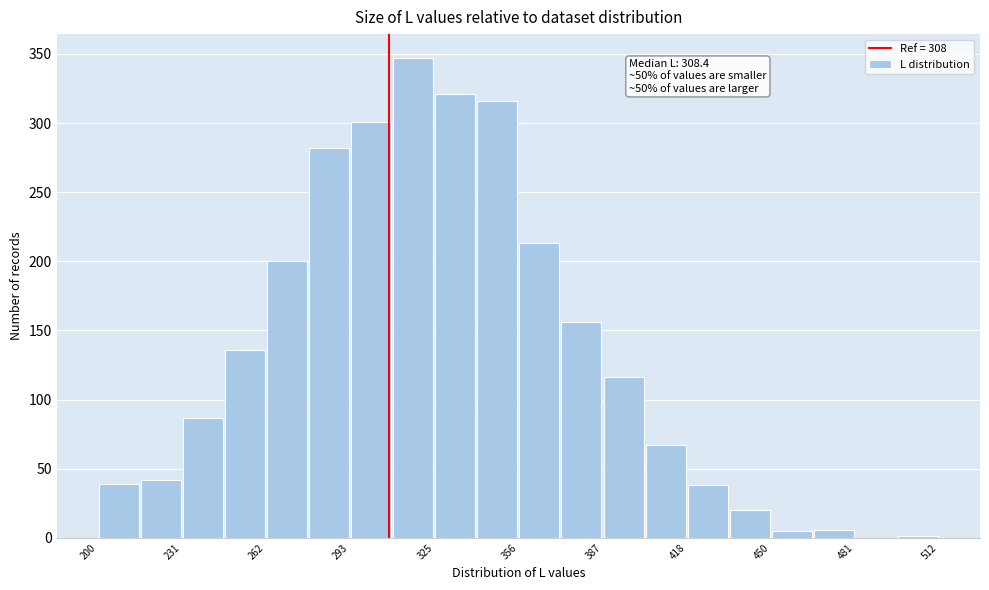

Around what value on the x-axis is the tallest bar? Give the approximate position of its centre, as read against the axis.

315